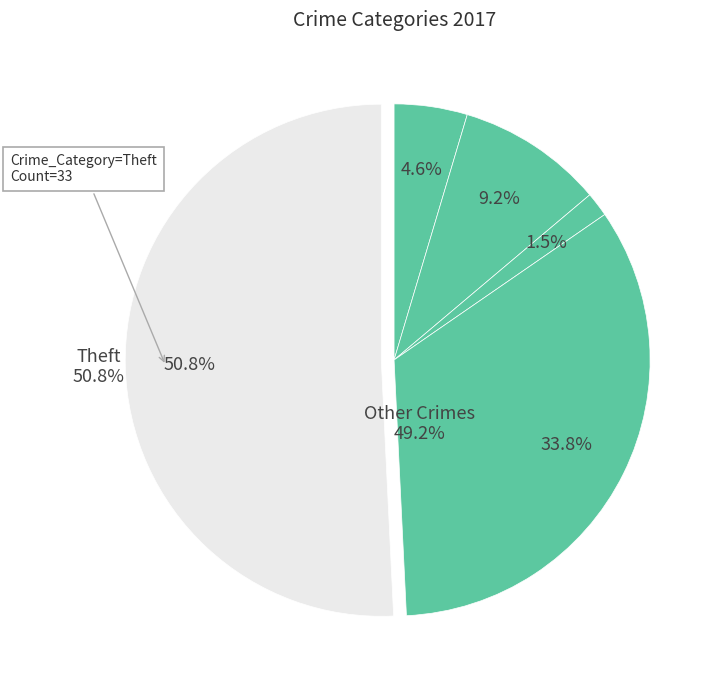

Which category accounts for the majority?

Theft